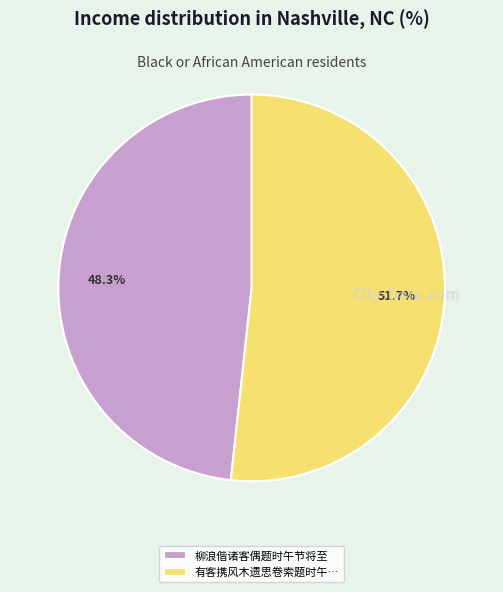

Which slice represents more than half of the pie?

有客携风木遗思卷索题时午…